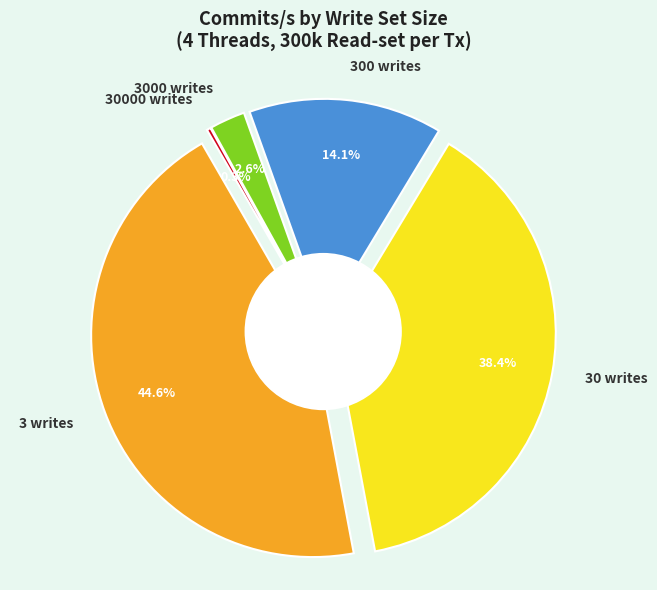

Is it true that 300 writes is 14% of the pie?

True